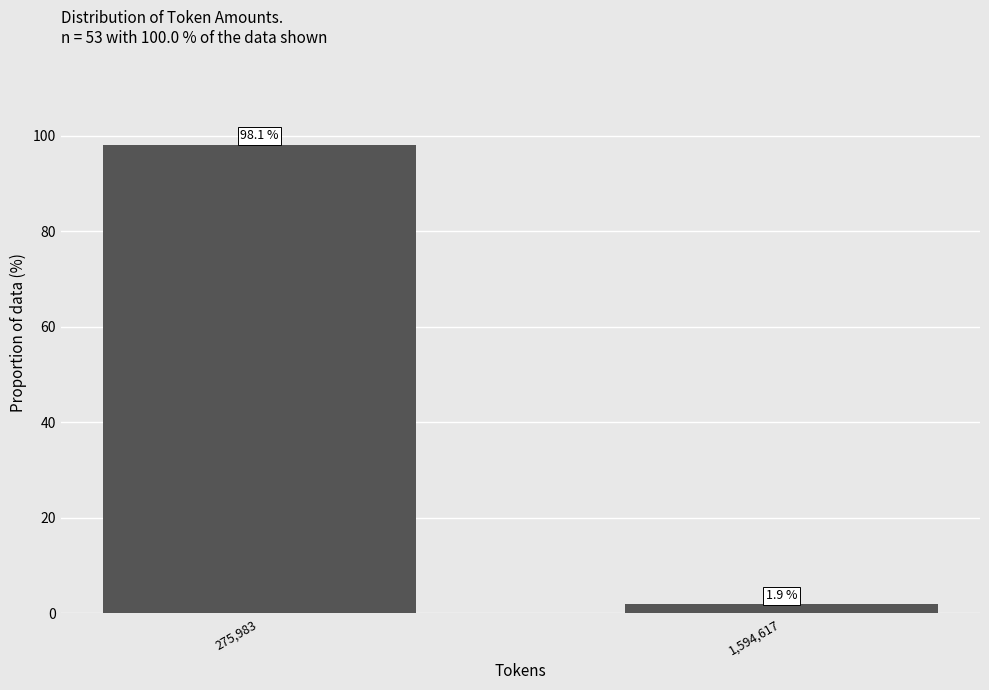

Reading left to right, what are all the values shown in this chart?

275,983=98.1	1,594,617=1.9